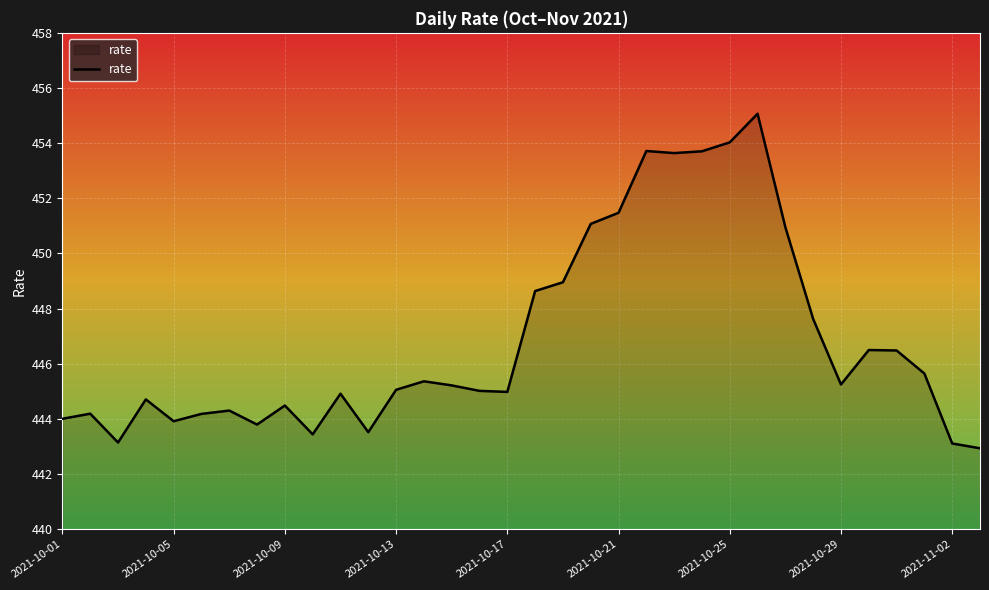

What is the difference between the maximum and minimum values?

12.1